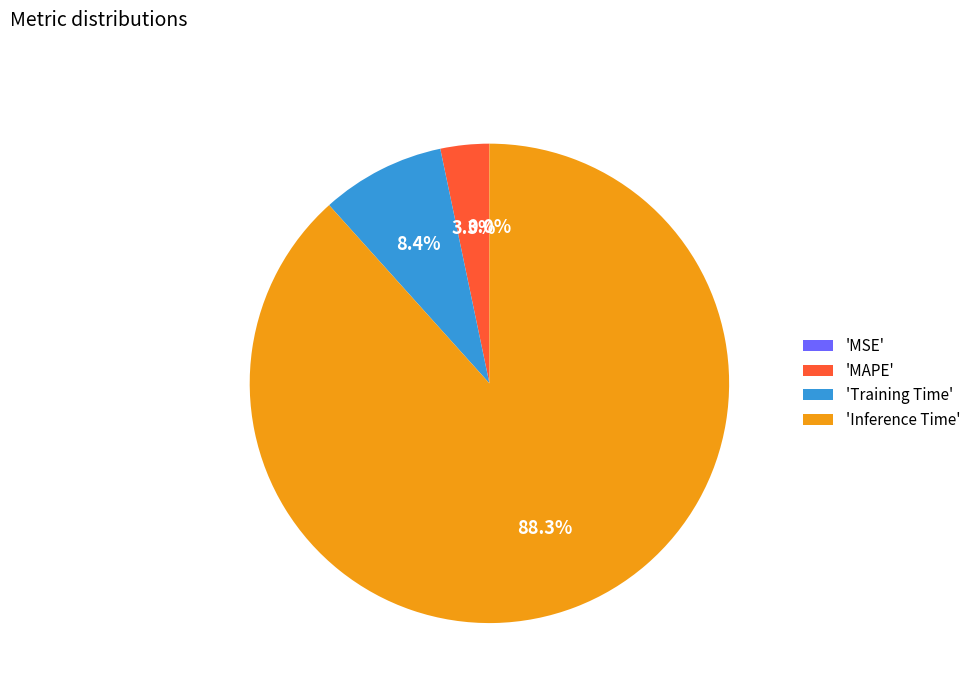

What percentage do 'Inference Time' and 'MAPE' together represent?

91.6%